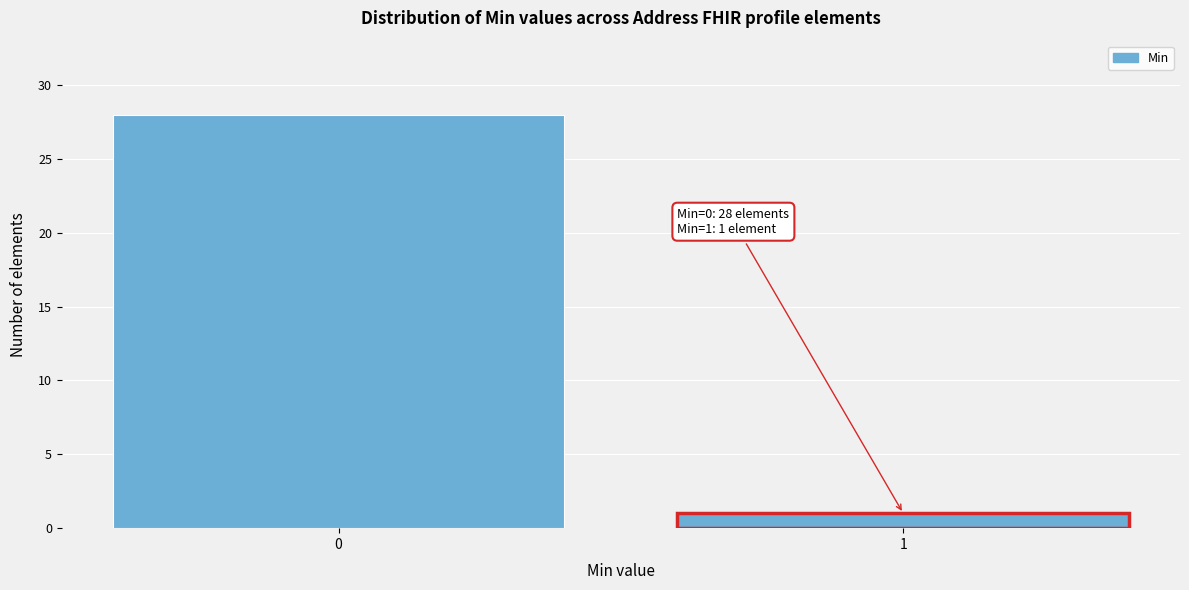

Reading left to right, list all the values displayed in this chart.

0=28	1=1